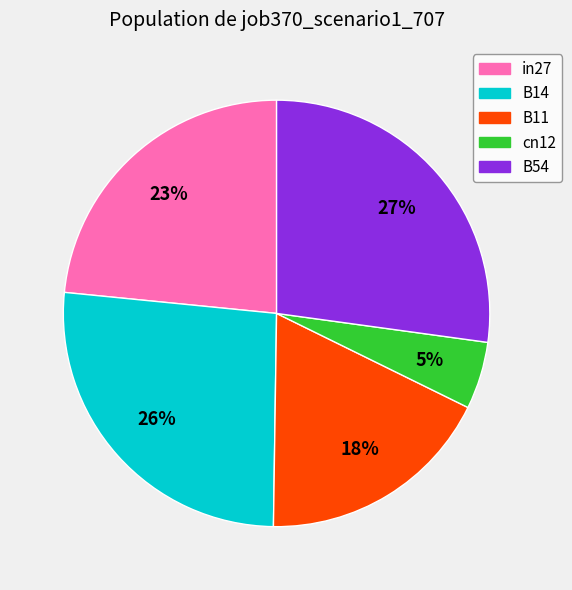

The B11 slice represents 18% of the pie. True or false?

True